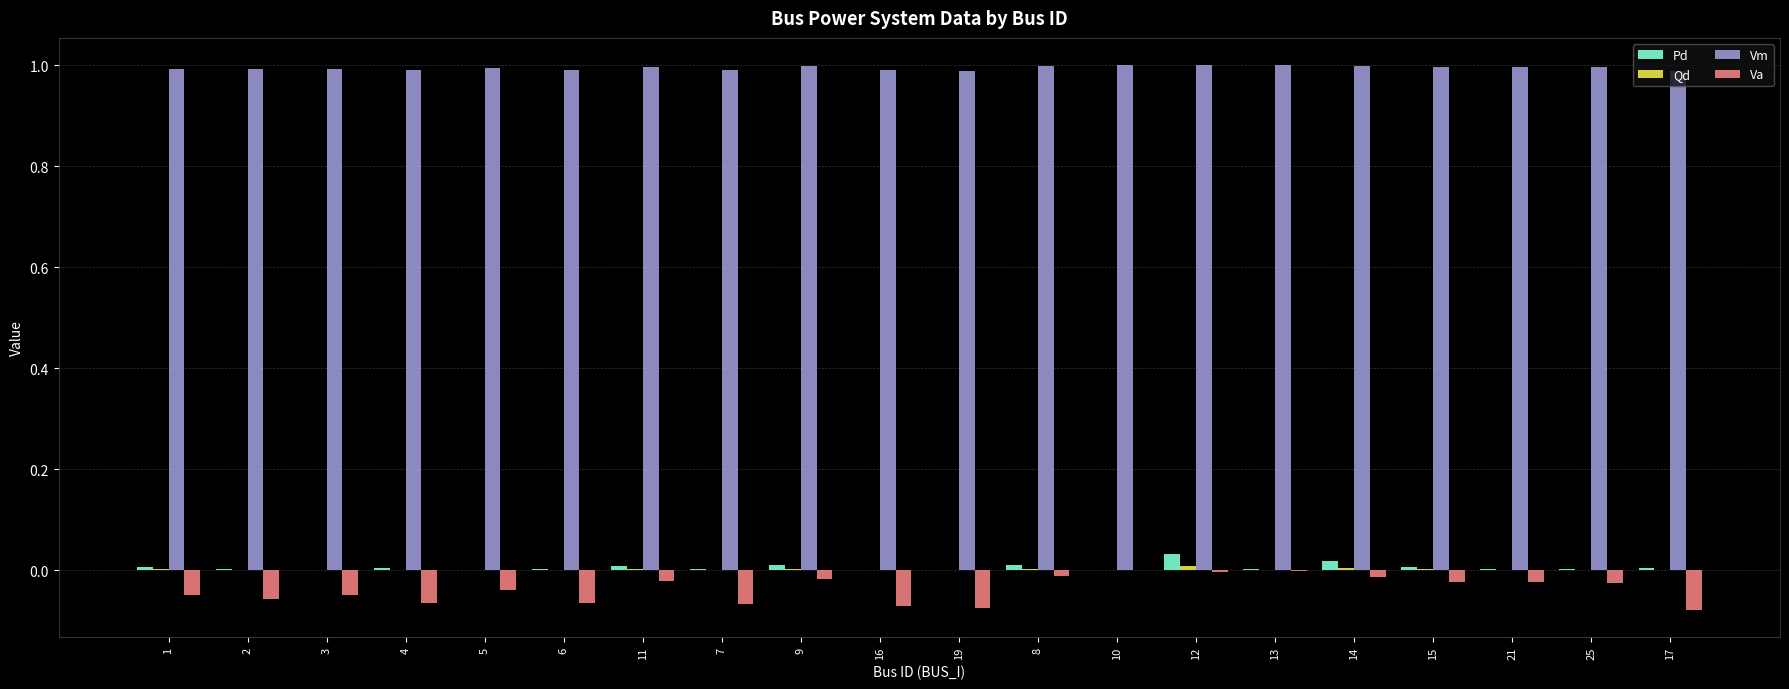

The value of Vm at 14 is 1.7. True or false?

False